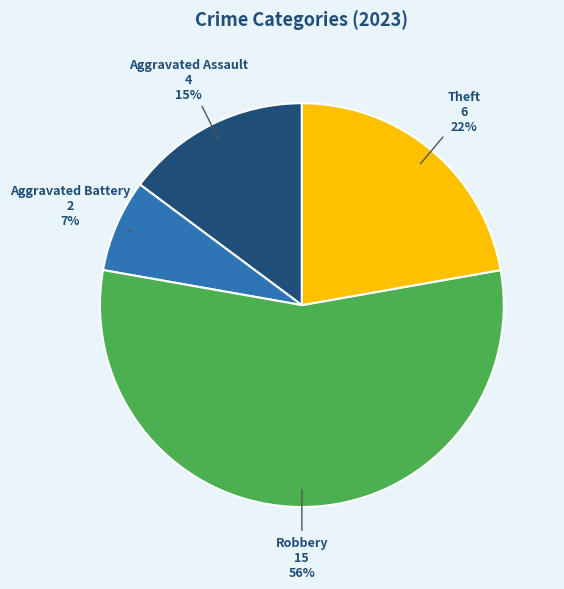

Which has a higher value, Robbery or Theft?

Robbery